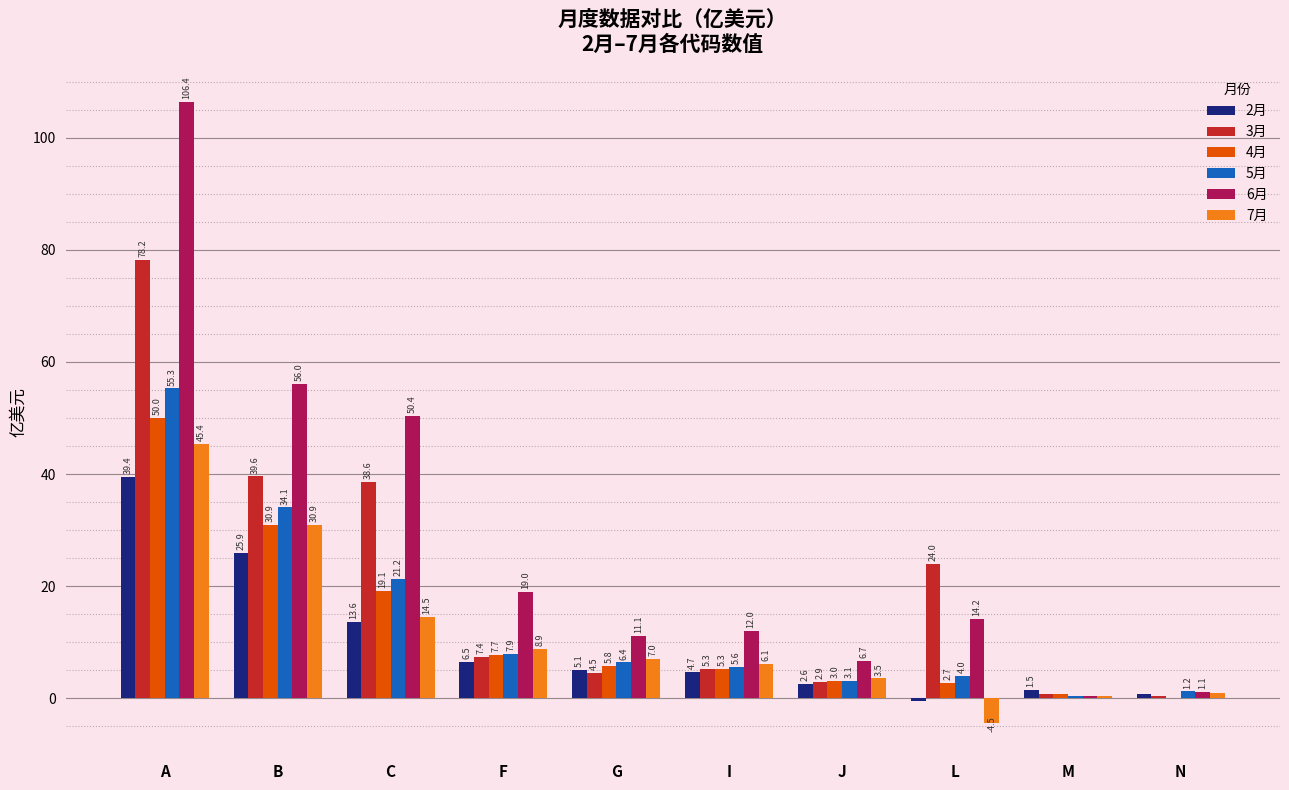

What is the difference between the 2月 values at C and N?

12.9